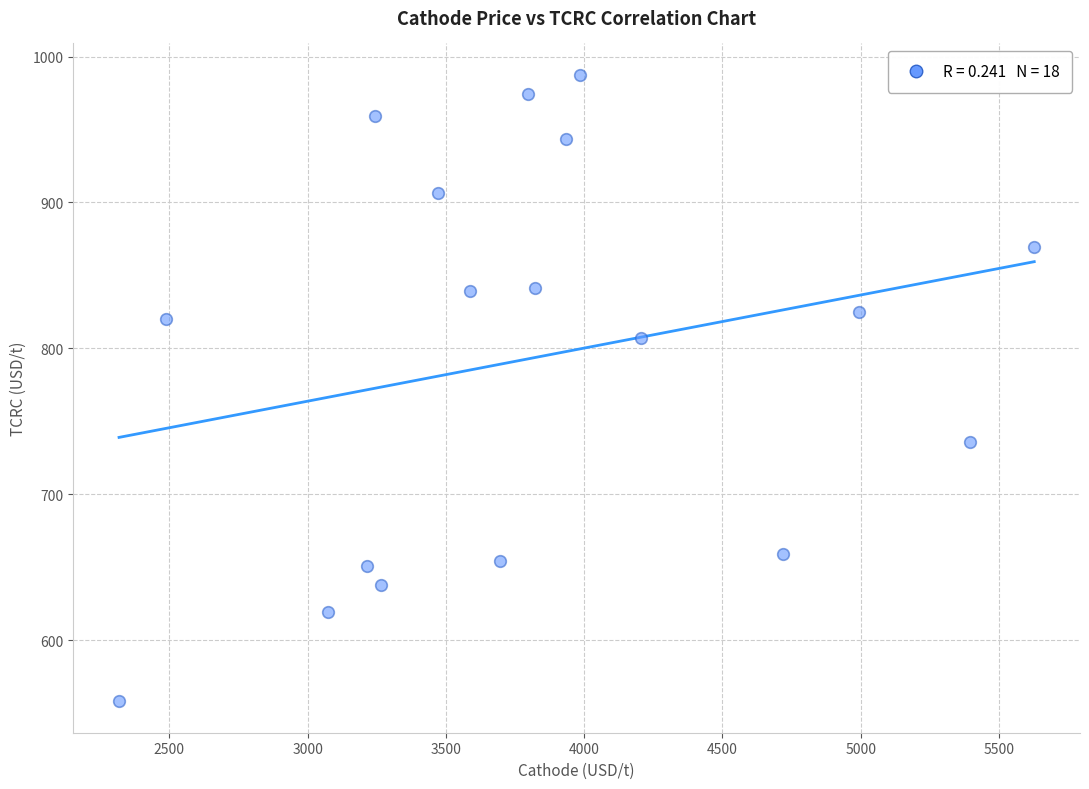

What is the range of Y values (max minus min)?

429.5